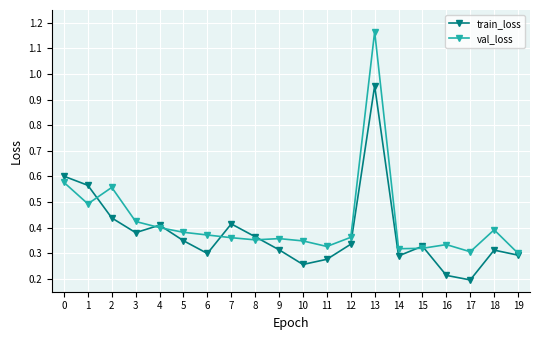

True or false: val_loss has a value of 0.3 at 13.

False